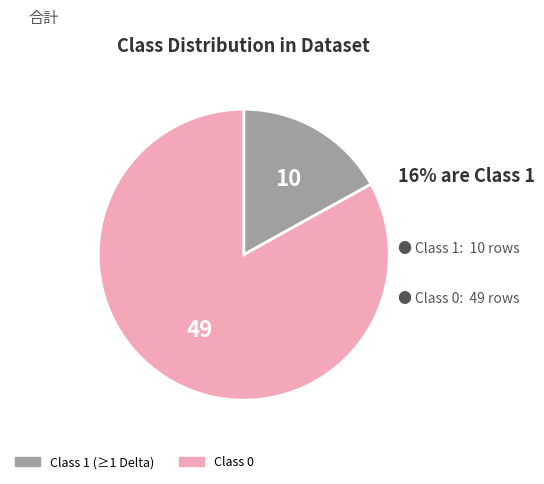

Is there any slice that represents more than half of the pie?

Yes